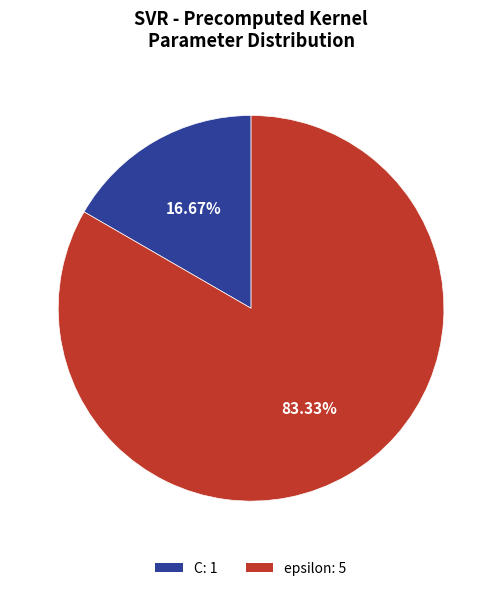

Which category has the biggest portion of the pie?

epsilon